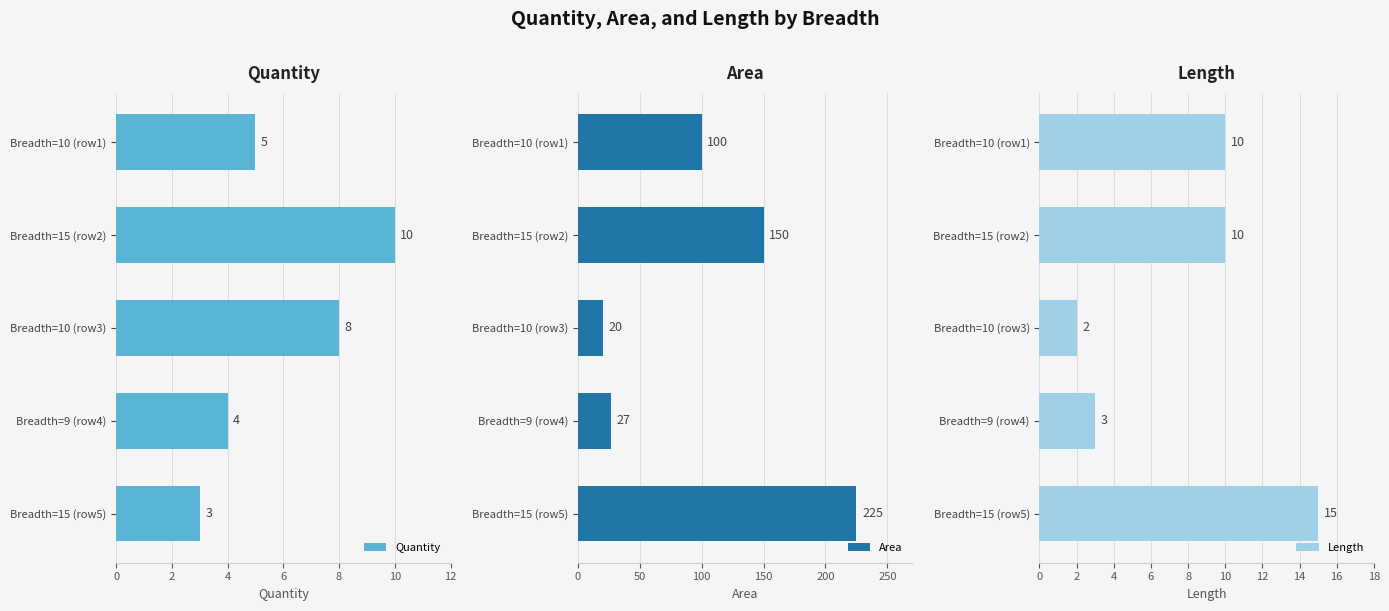

What is the sum of all Length values?

40